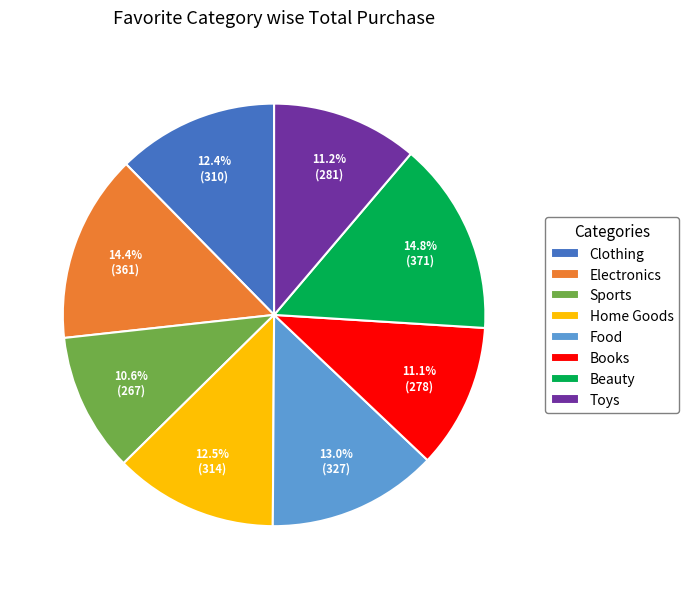

How many slices are in this pie chart?

8